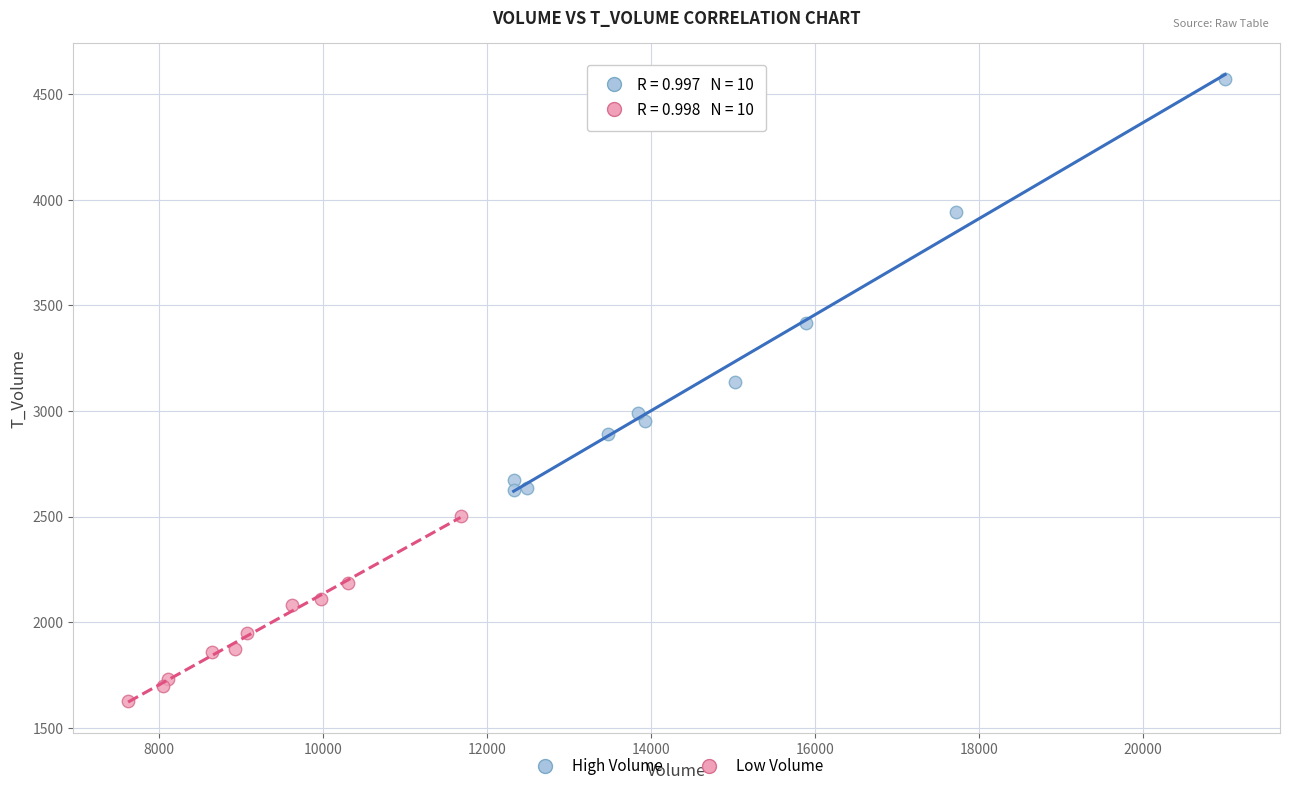

Which series reaches the minimum Y coordinate?

Low Volume